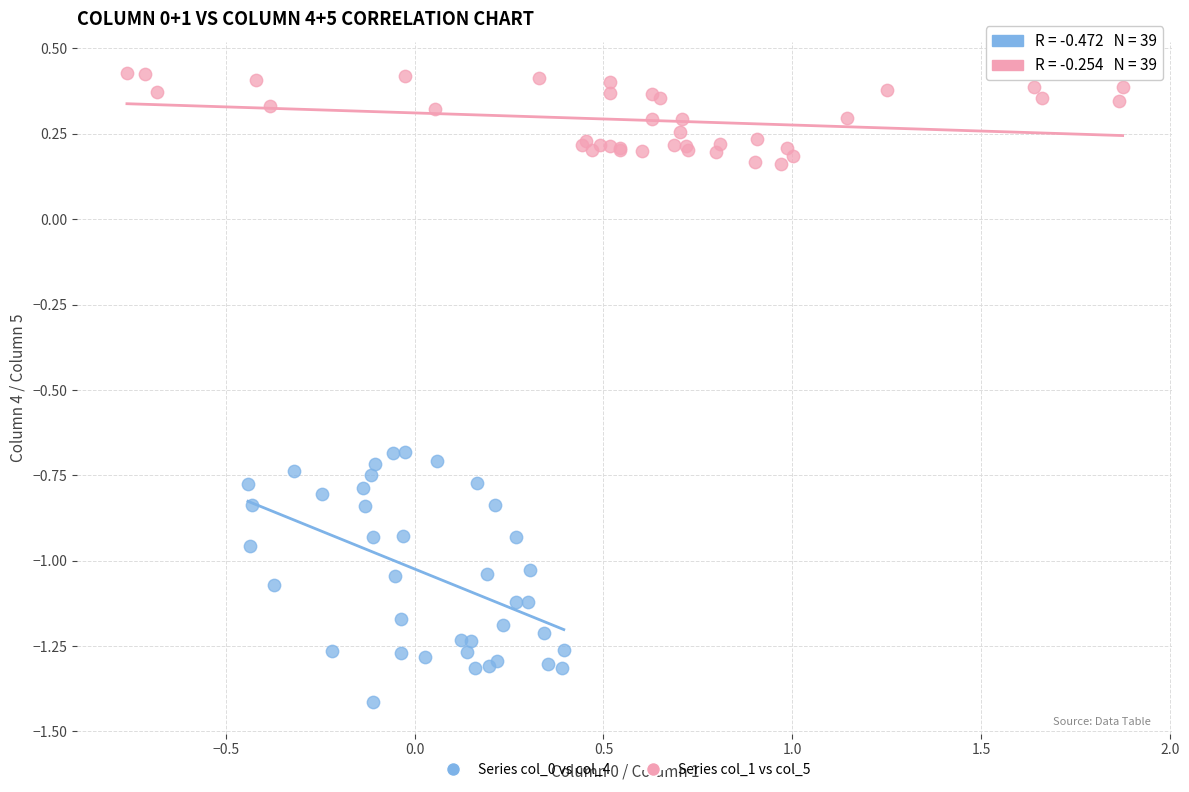

Which series reaches the minimum Y coordinate?

Series col_0 vs col_4